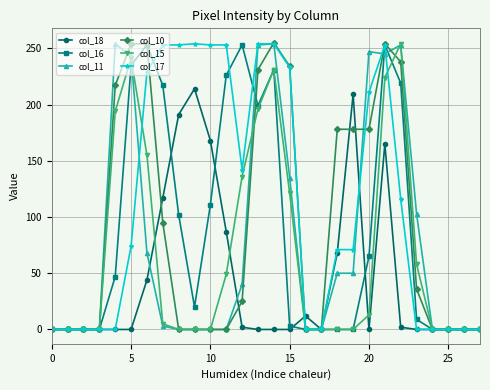

What is the sum of all col_15 values?

1877